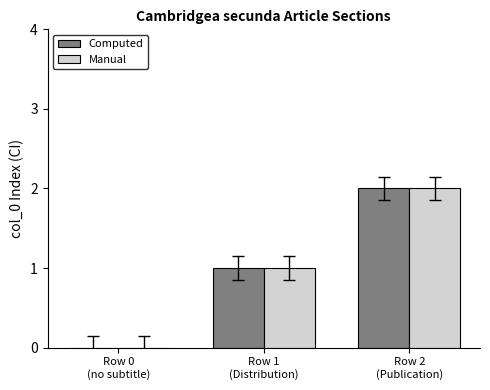

True or false: Computed has a value of 1 at Row 0
(no subtitle).

False